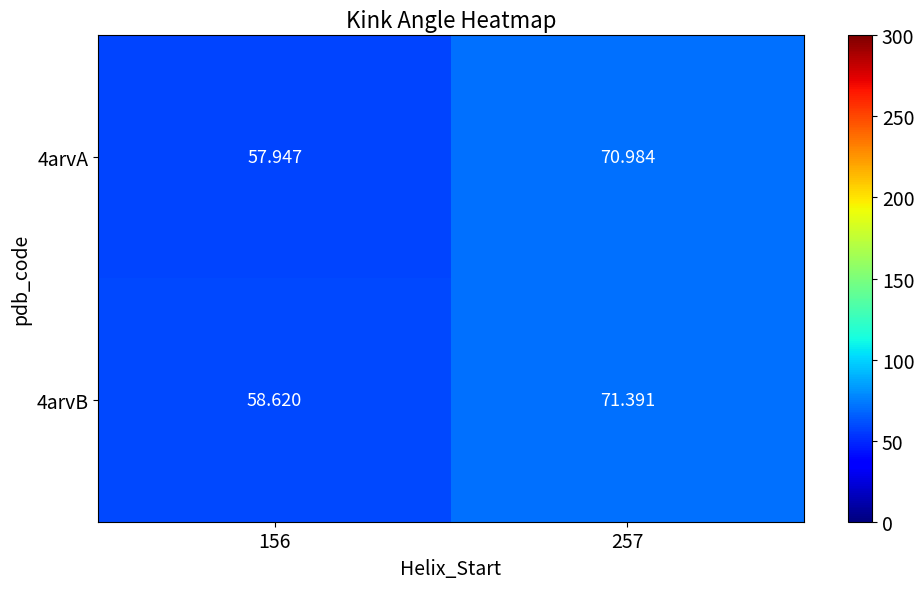

Is the value of 4arvA at 257 greater than the value of 4arvB at 257?

No